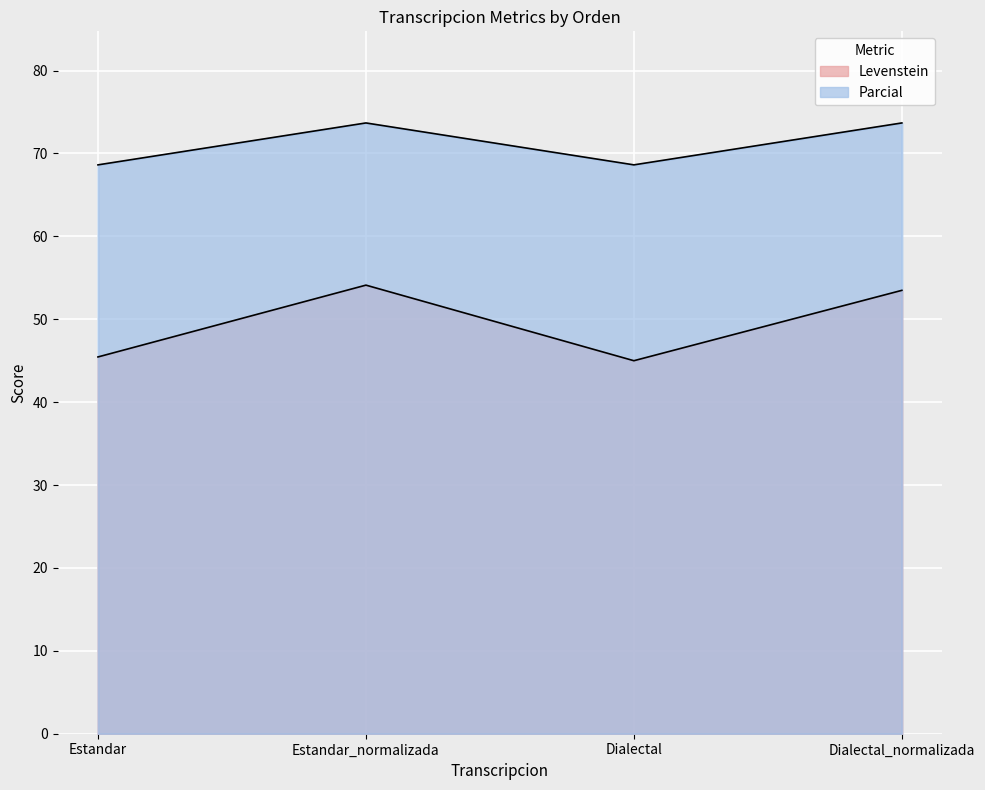

Which series has the largest total across all categories?

Parcial